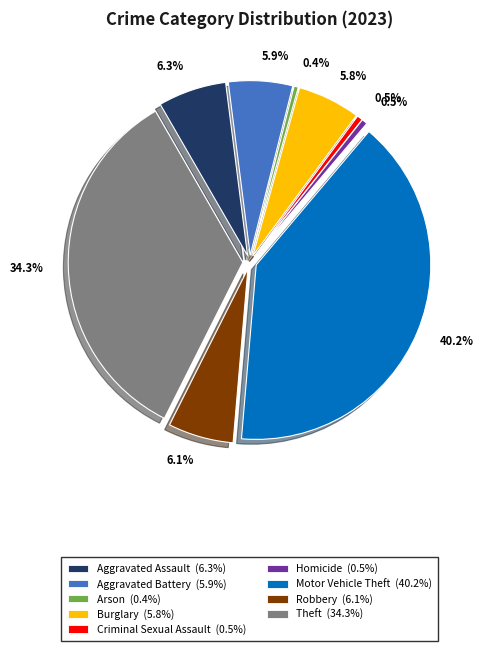

How many slices are in this pie chart?

9